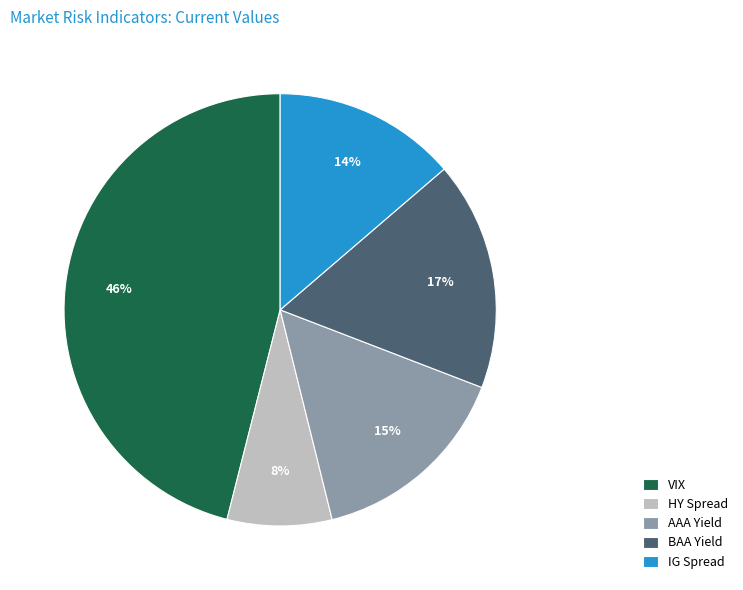

To the nearest percent, what is the combined percentage of AAA Yield and IG Spread?

29%